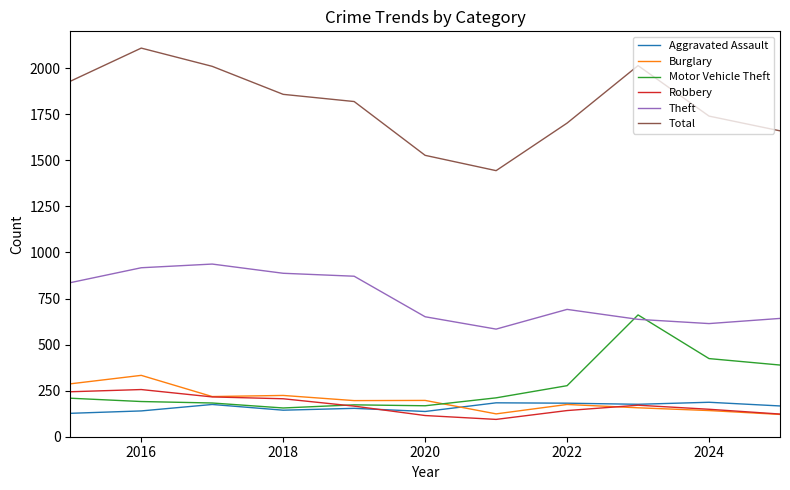

True or false: Aggravated Assault and Burglary cross at least once.

True